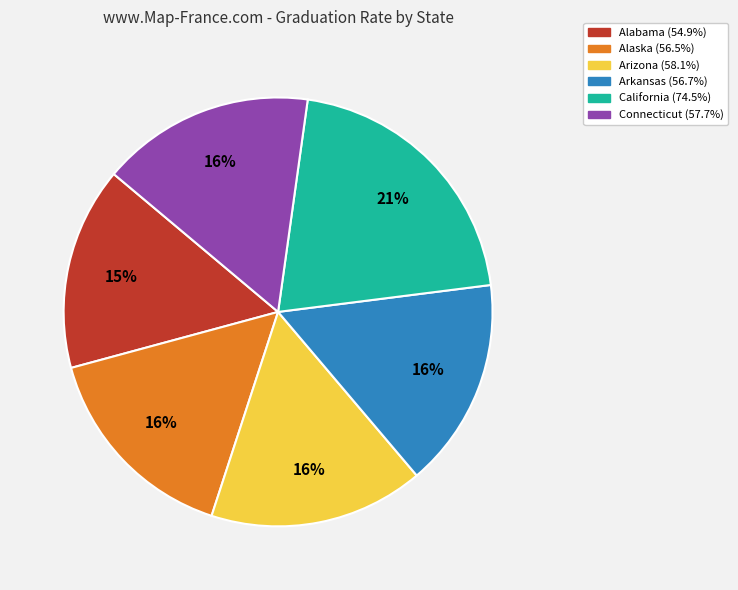

What is the largest slice in the pie chart?

California